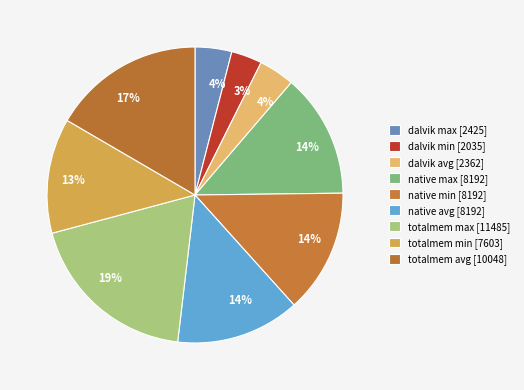

True or false: native min accounts for 19% of the total.

False